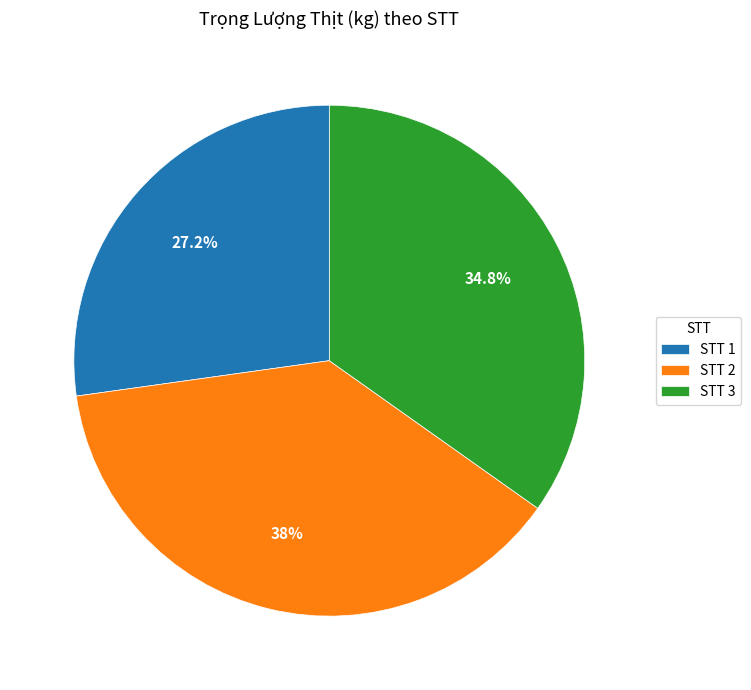

Is the sum of STT 2 and STT 3 greater than half?

Yes